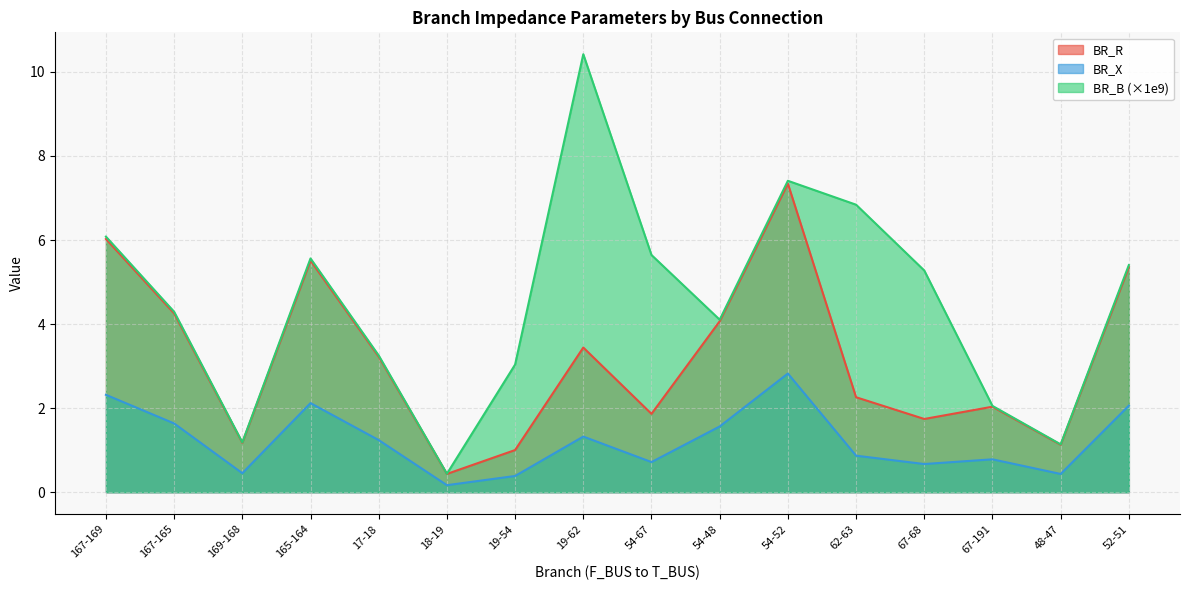

What is the value of the BR_R point at the 15th from the left?

1.1